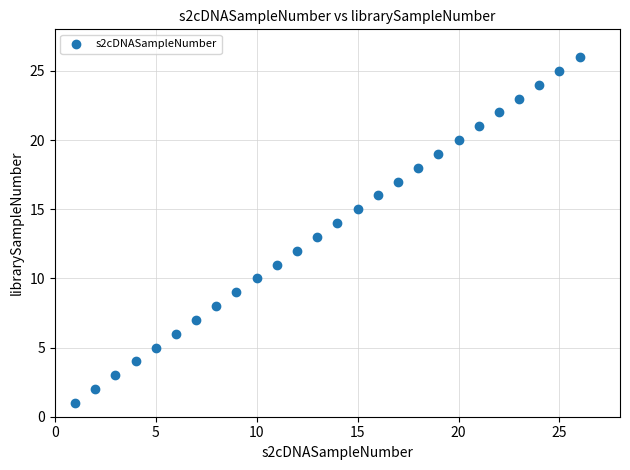

What is the range of X values (max minus min)?

25